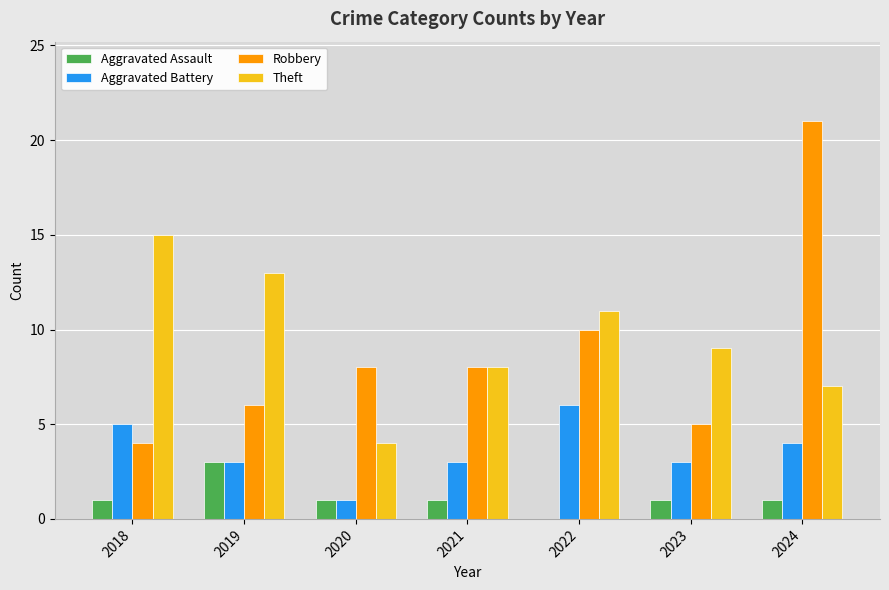

The Aggravated Assault series shows 0 at 2018. True or false?

False